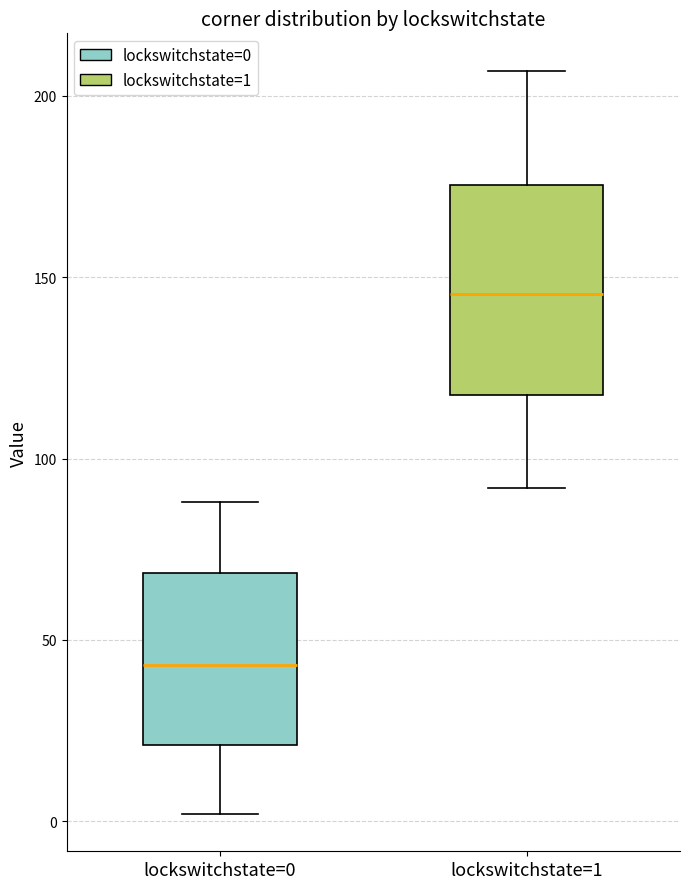

Reading left to right, read every box against the y-axis: the position of its median line, the range the box covers, and the ends of its whiskers. The values are not printed on the chart, so give them approximately, as read against the axis.

lockswitchstate=0: median 45, box 20 to 70, whiskers 0 to 90
lockswitchstate=1: median 145, box 120 to 175, whiskers 90 to 205